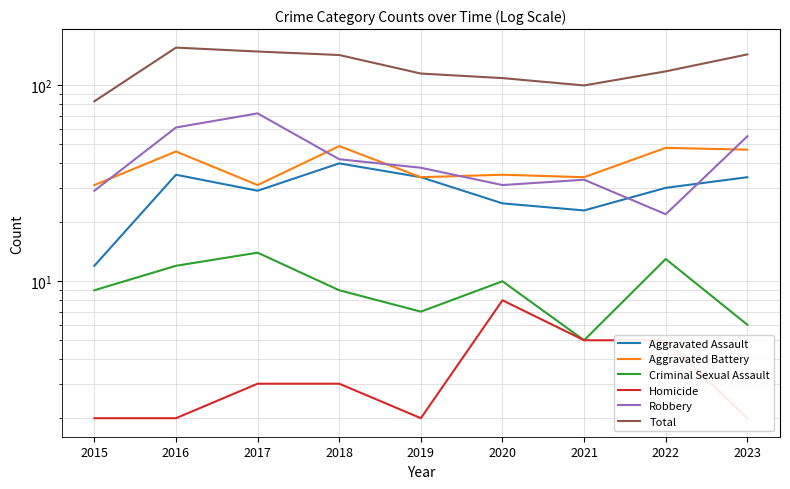

In Robbery, how many points are higher than both neighbors (excluding endpoints)?

2